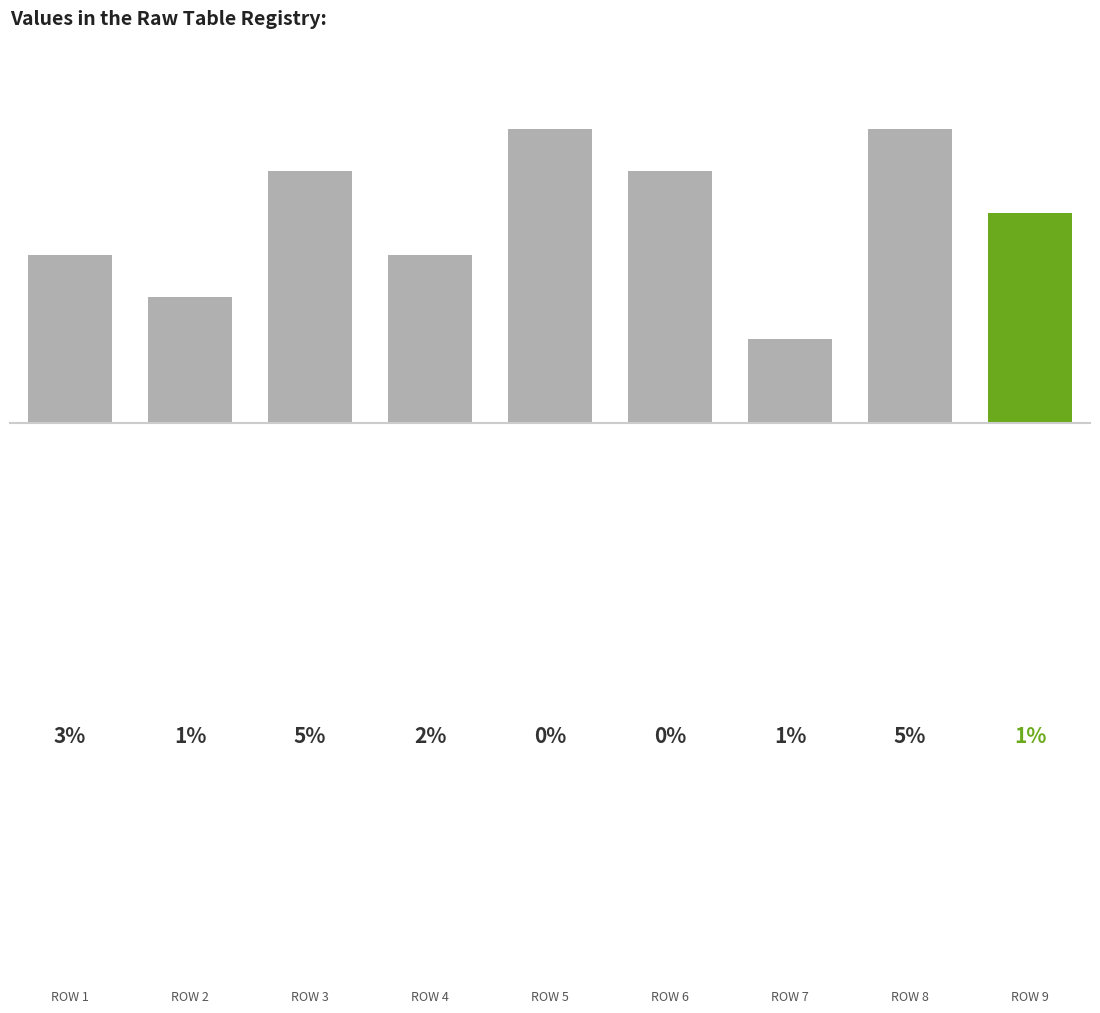

Which category has the lowest value across all series?

6